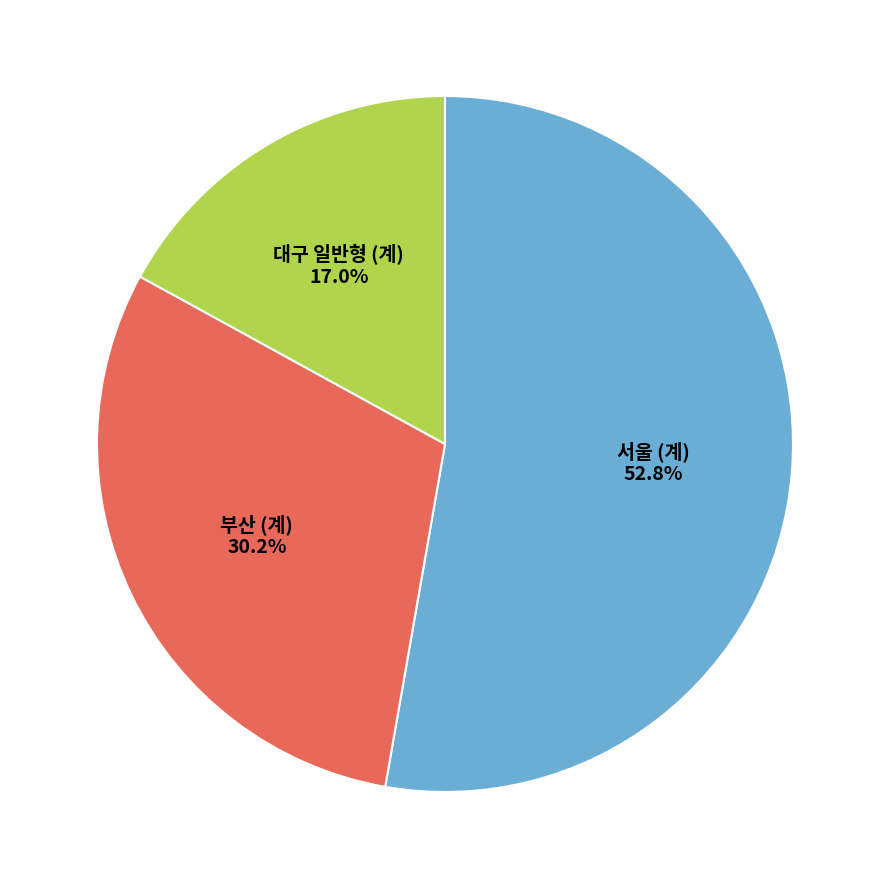

What is the smallest slice in the pie chart?

대구 일반형 (계)